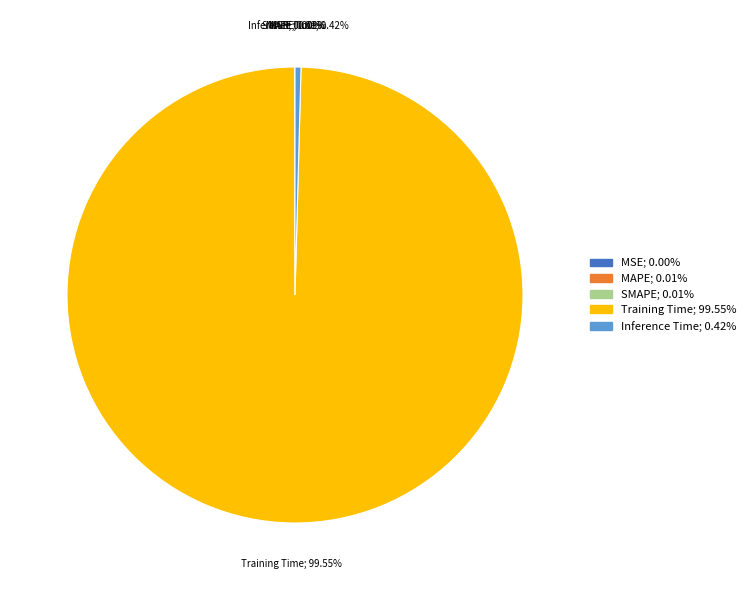

Does Inference Time account for over 50% of the chart?

No